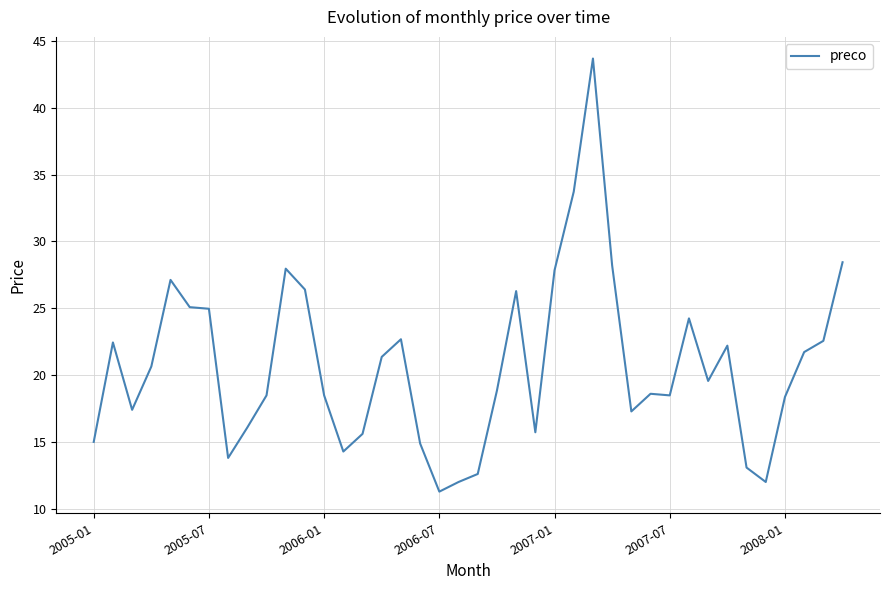

What is the maximum value shown in the chart?

43.7